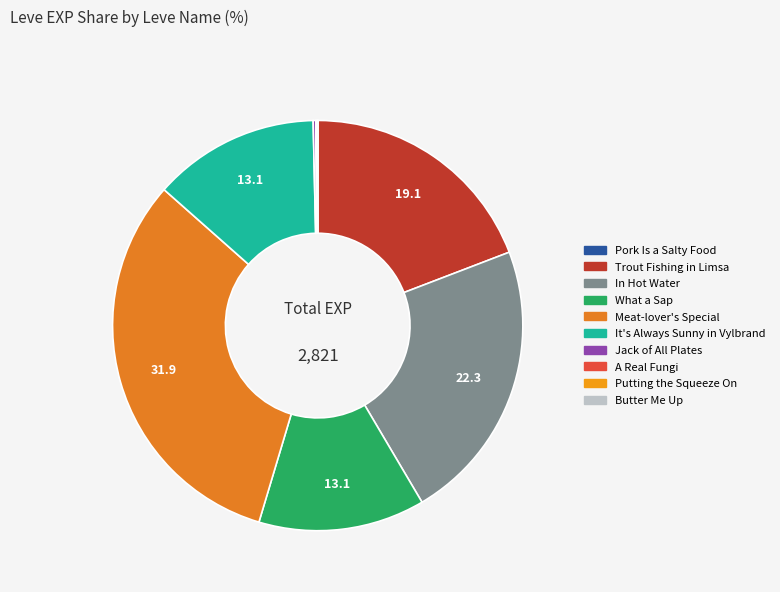

How many slices are in this pie chart?

10